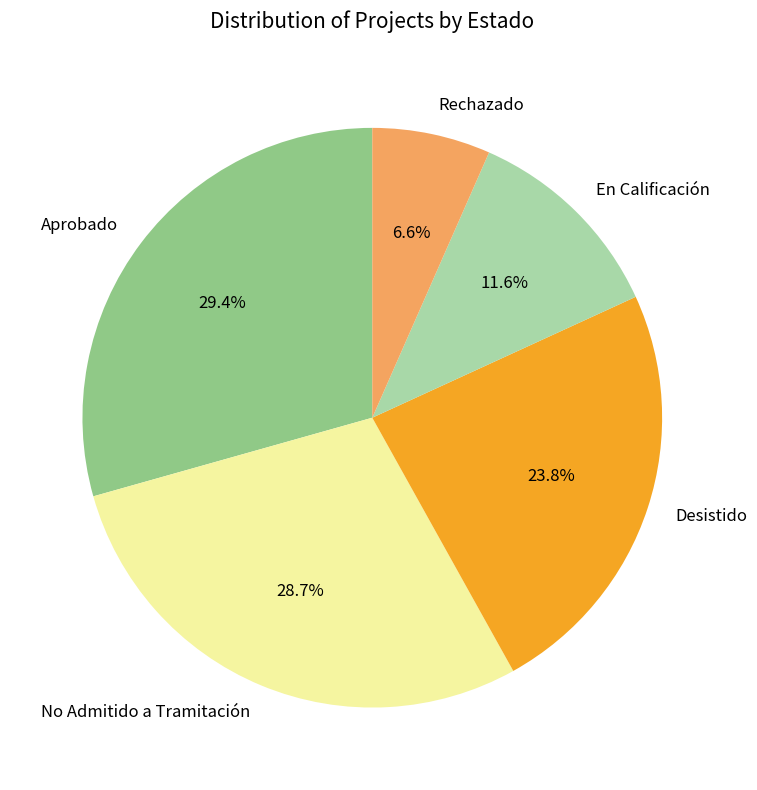

True or false: En Calificación accounts for 17% of the total.

False